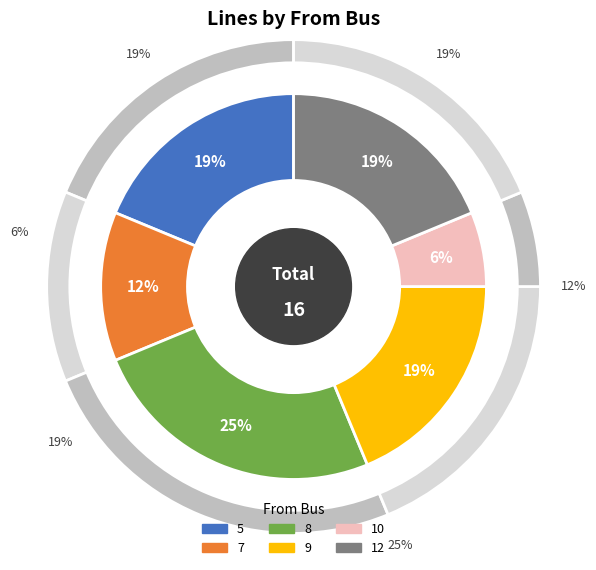

Is it true that 10 is 19% of the pie?

False